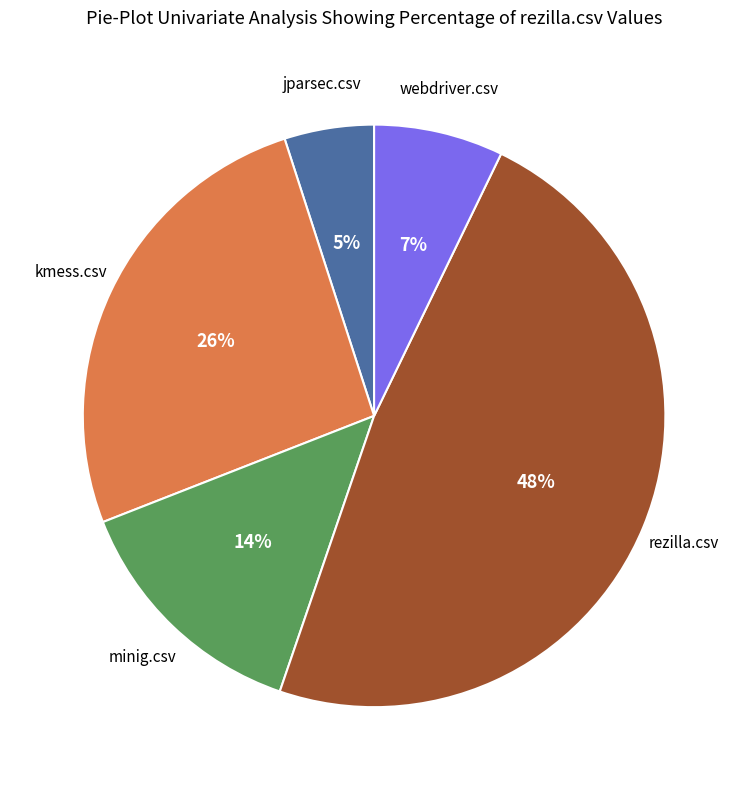

Is rezilla.csv the majority of the pie?

No